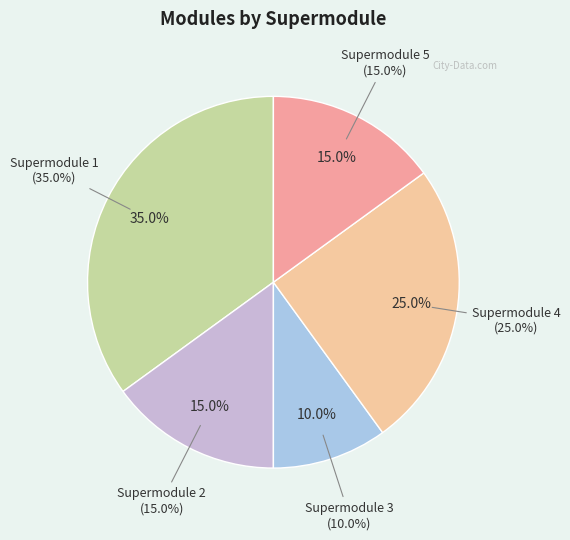

Count the number of slices in the pie.

5